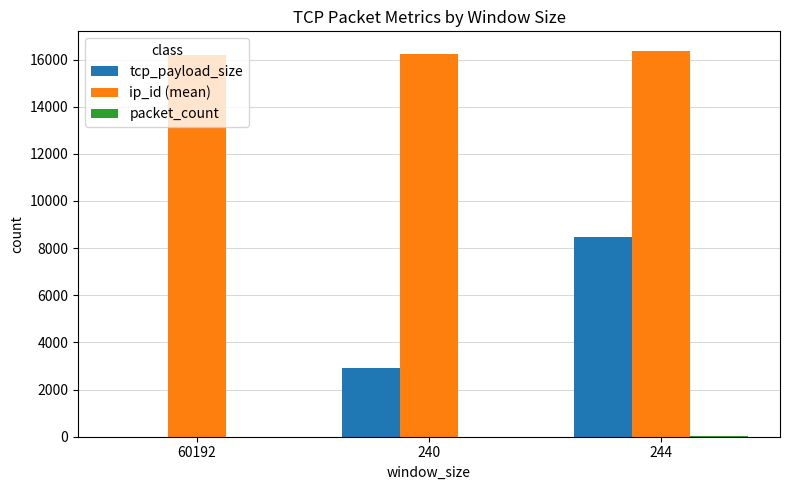

What is the greatest value displayed?

16378